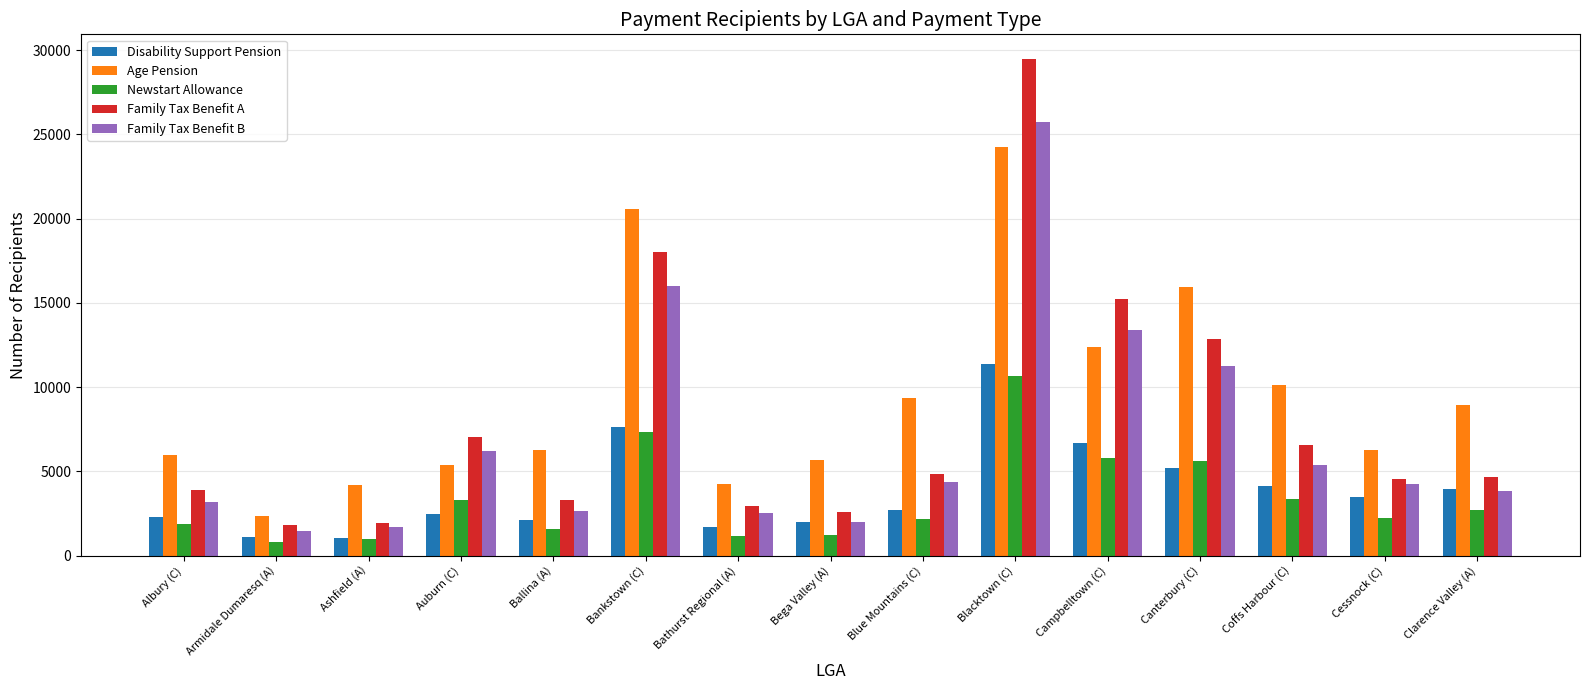

Which series has the largest range (max minus min)?

Family Tax Benefit A